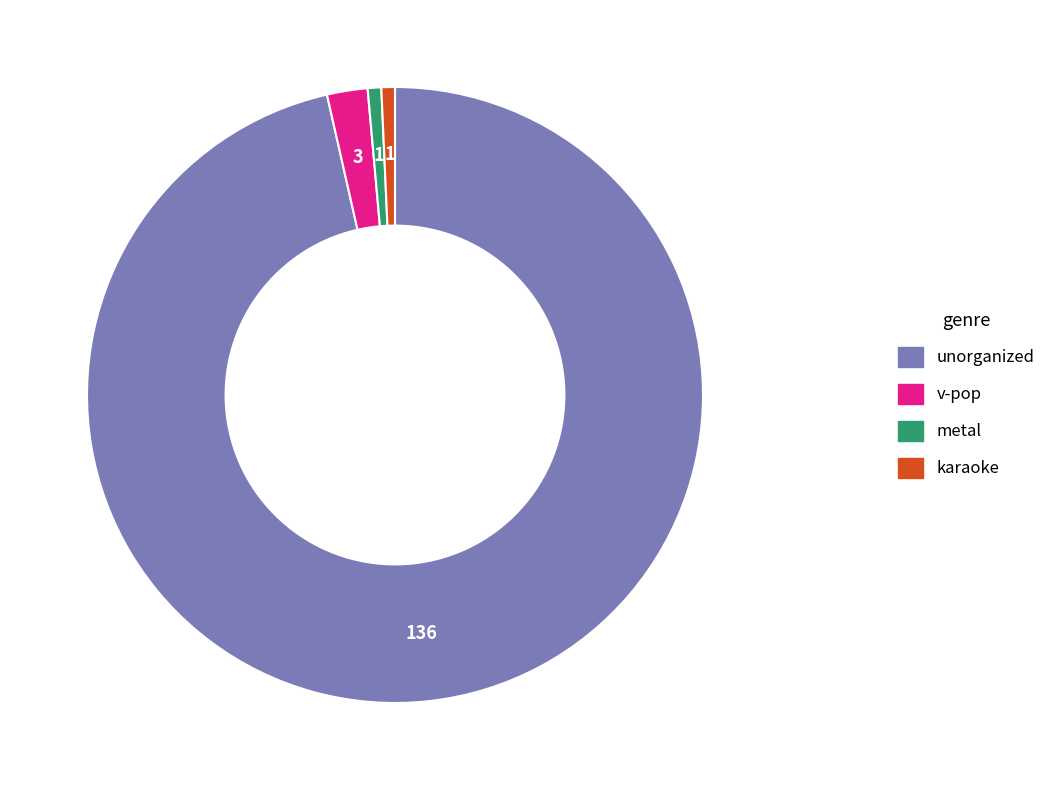

What is the largest slice in the pie chart?

unorganized